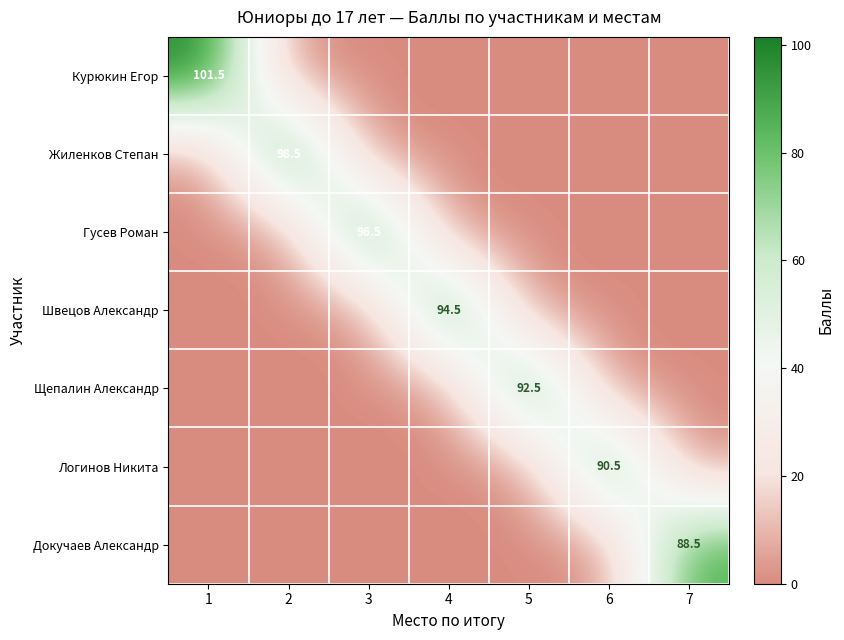

True or false: Докучаев Александр has a value of 88.5 at 7.

True